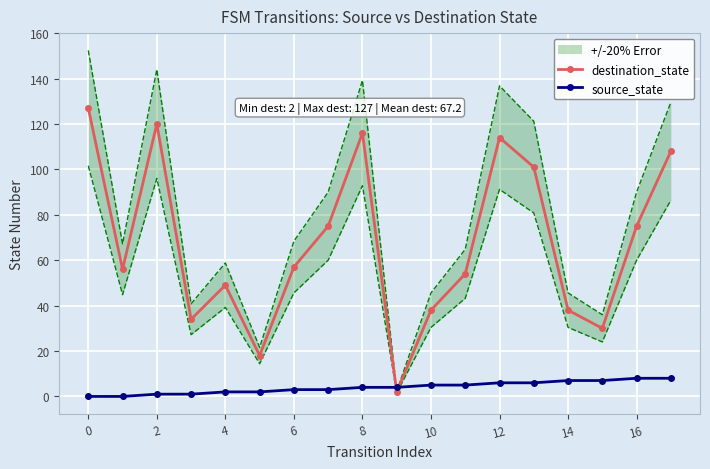

Where is the first local maximum for destination_state?

2